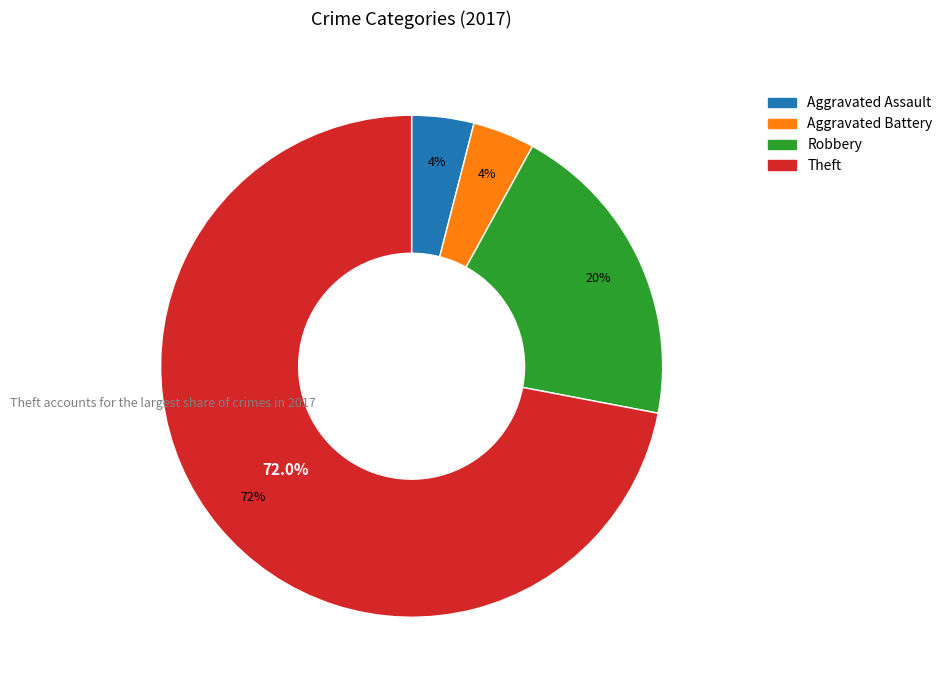

To the nearest percent, what percentage of the pie is Aggravated Battery?

4%